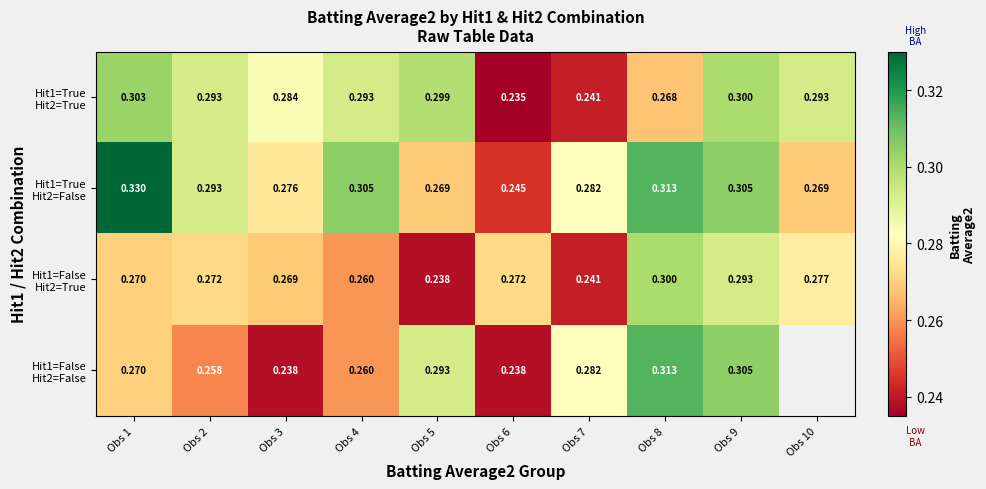

What is the sum of all Hit1=True Hit2=False values?

2.9